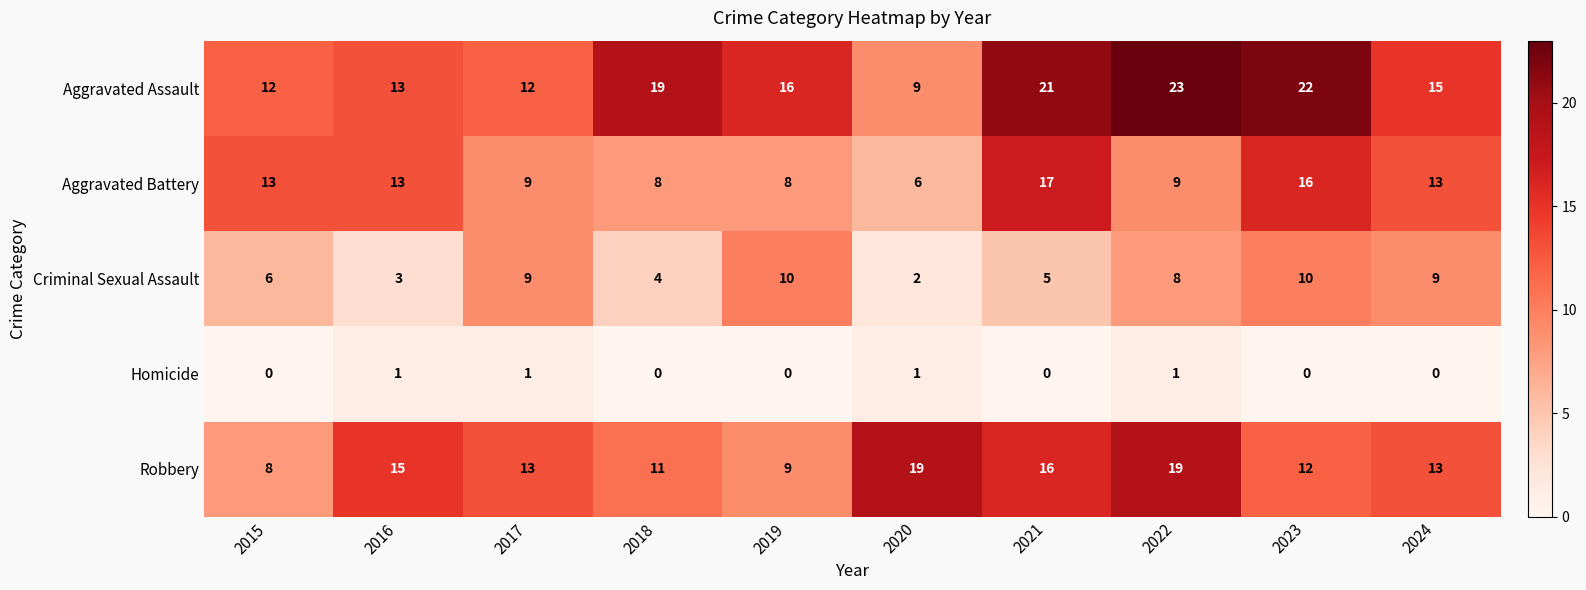

At how many categories does at least one series exceed 9?

10